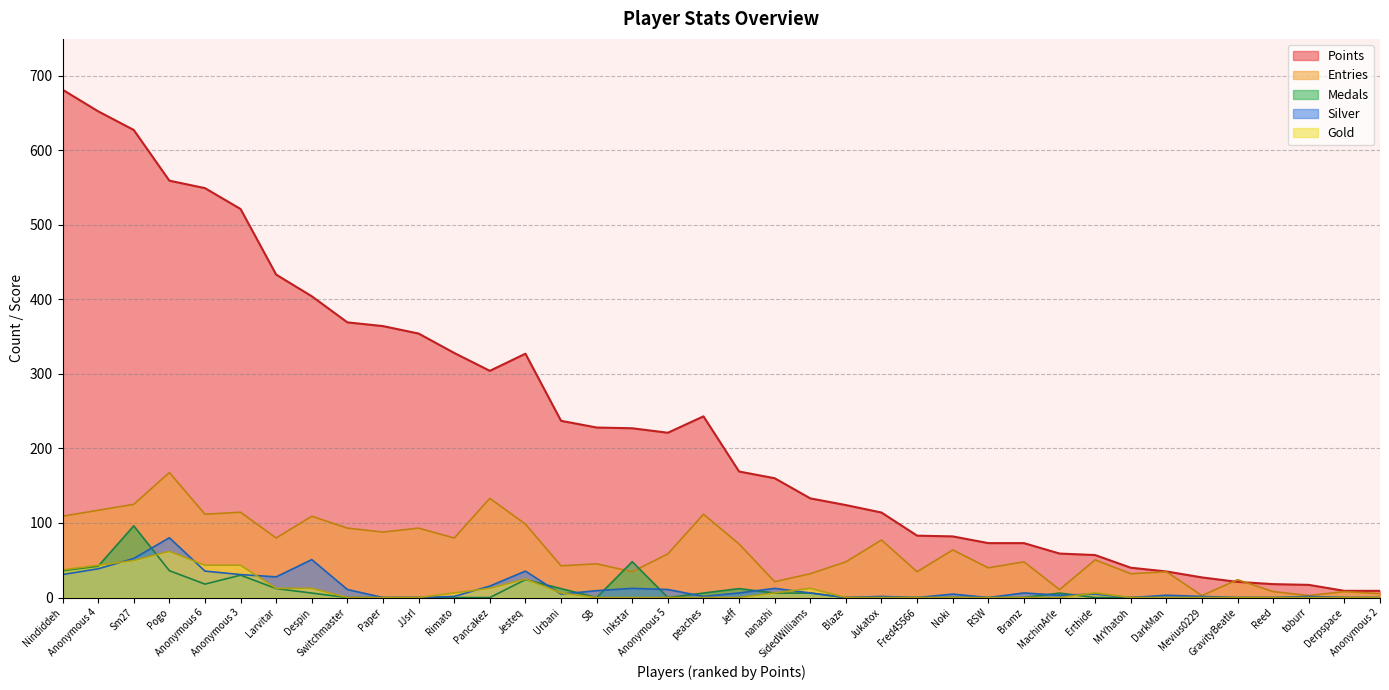

At which category is the sum across all series the highest?

Sm27